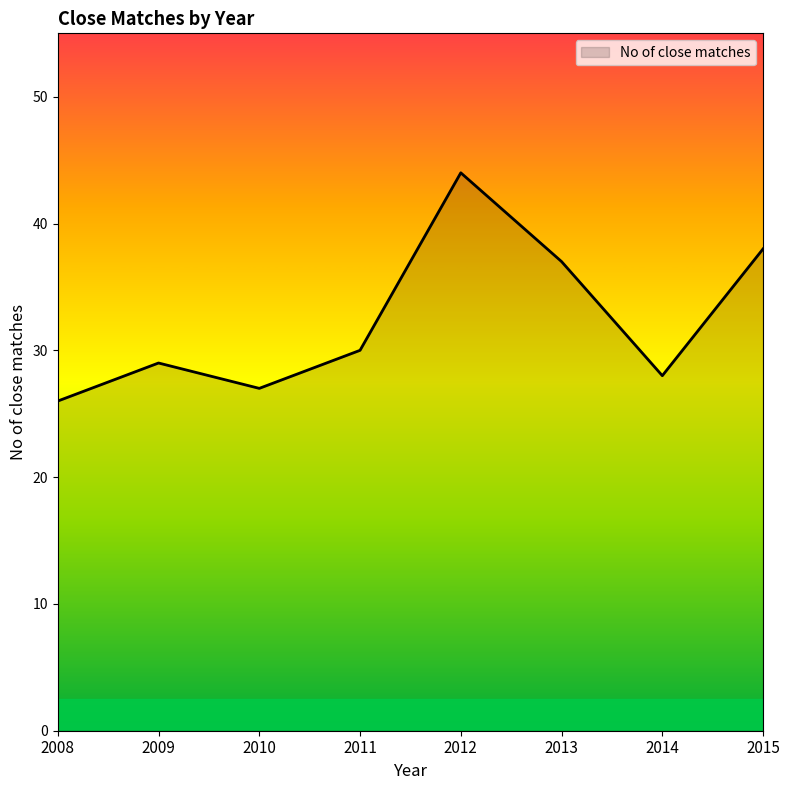

Count the number of data series in this chart.

1